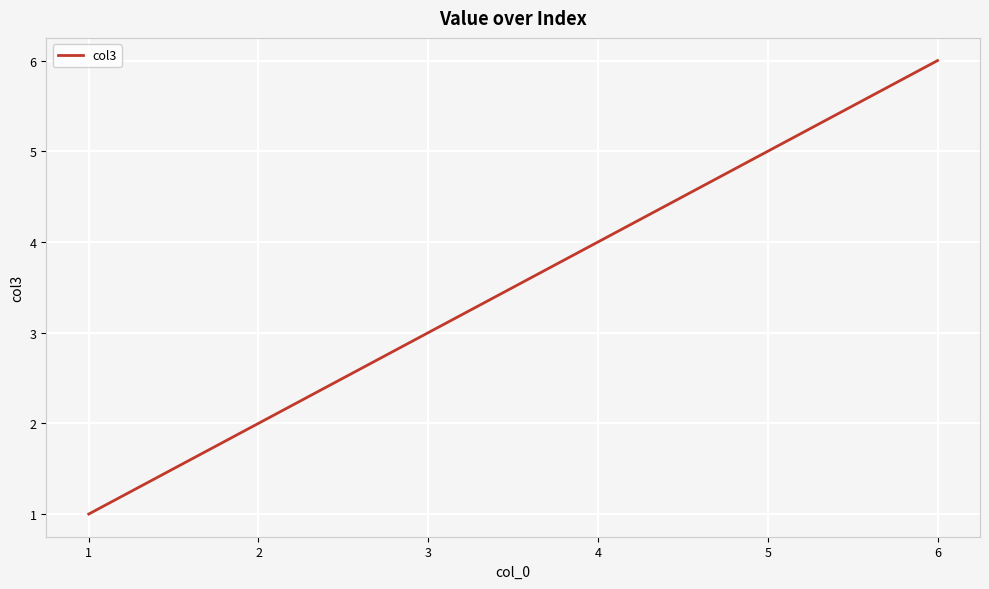

List the labels in order of value, largest first.

6, 5, 4, 3, 2, 1